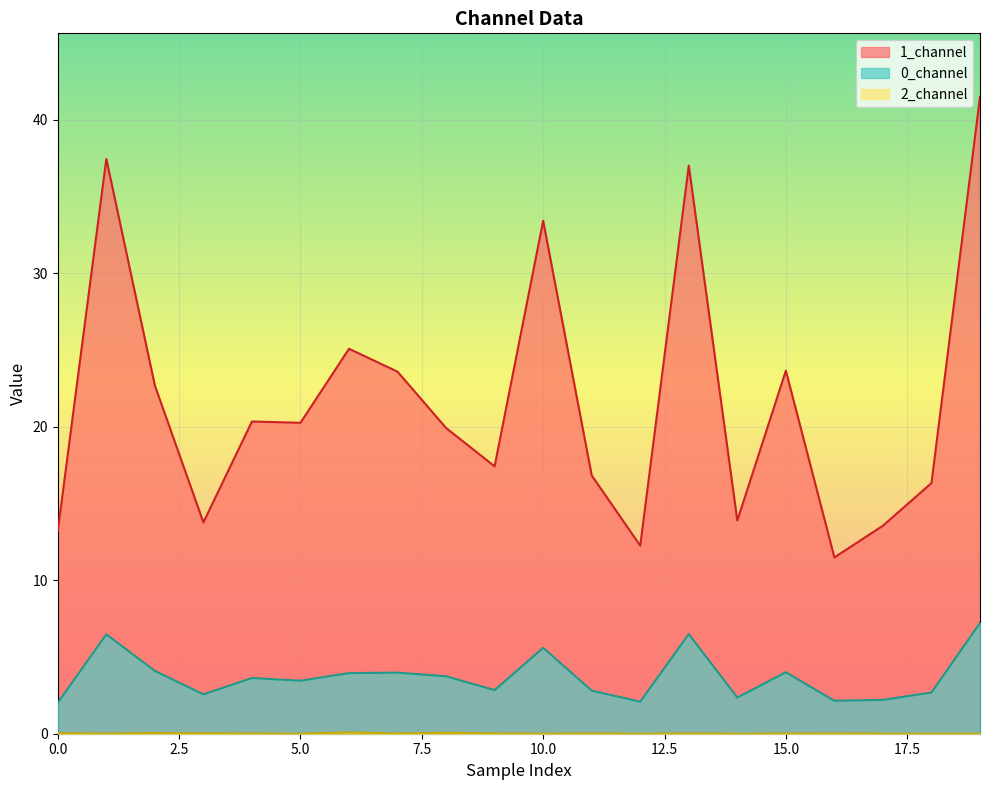

How many series are shown in this chart?

3